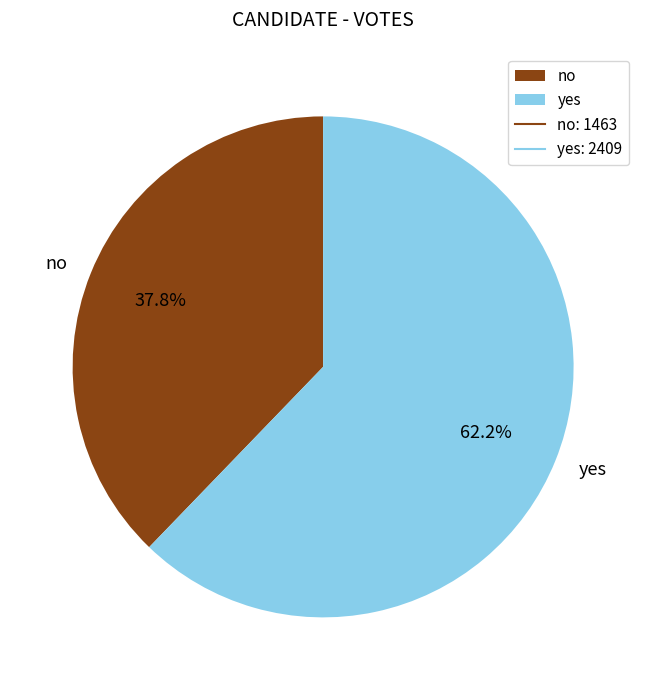

Which category has the smallest portion of the pie?

no